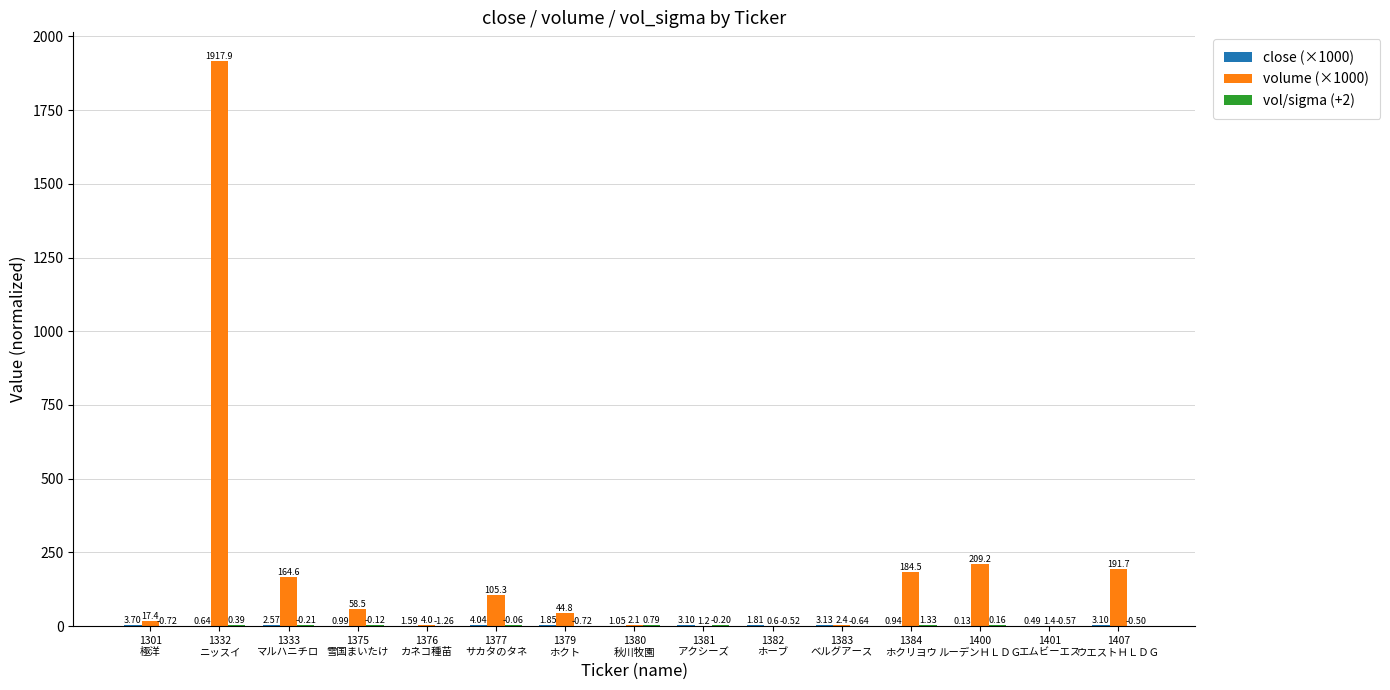

Which series has the largest total across all categories?

volume (×1000)